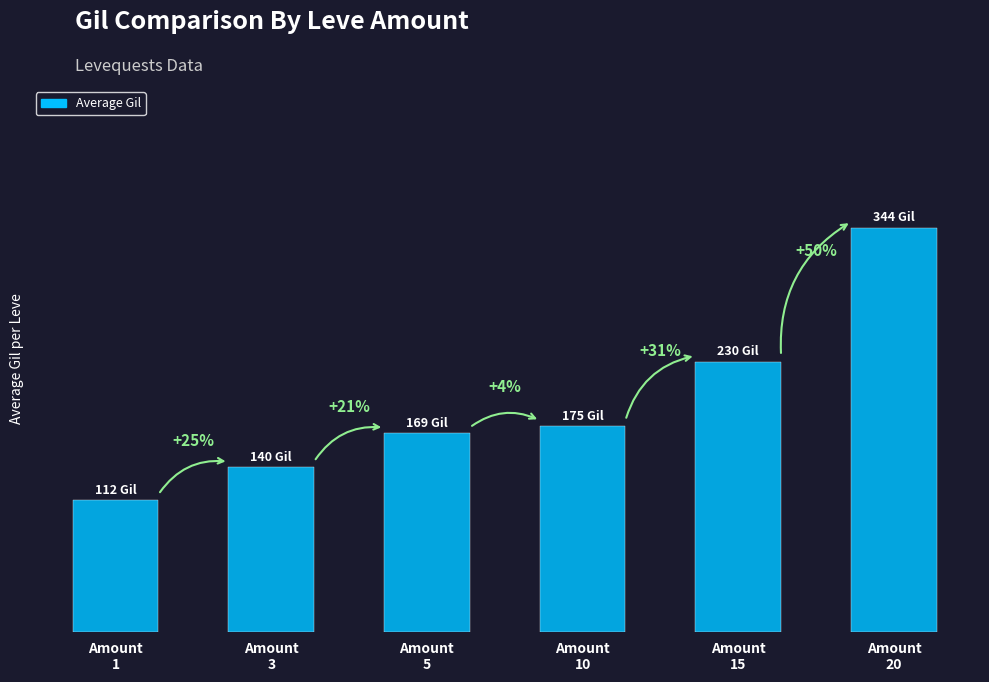

What is the greatest value displayed?

344